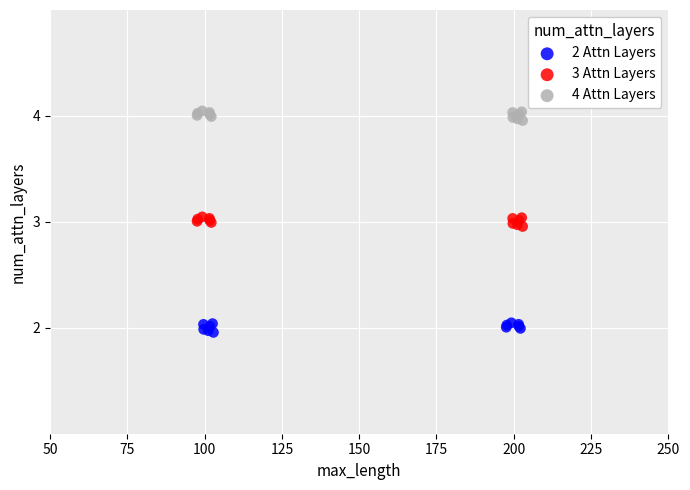

Which series contains the highest Y value?

4 Attn Layers